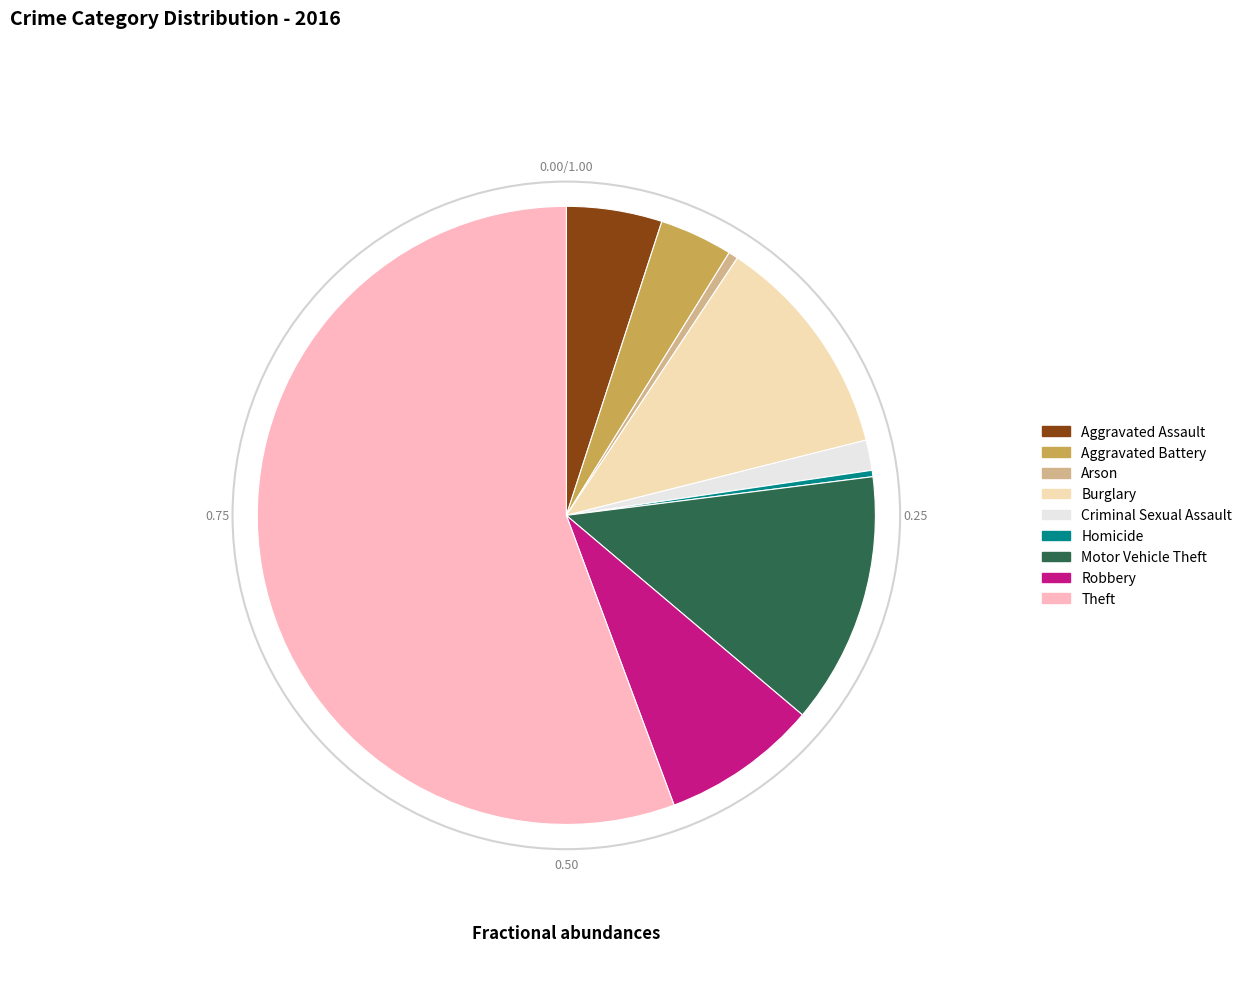

Does Criminal Sexual Assault represent more than half of the total?

No